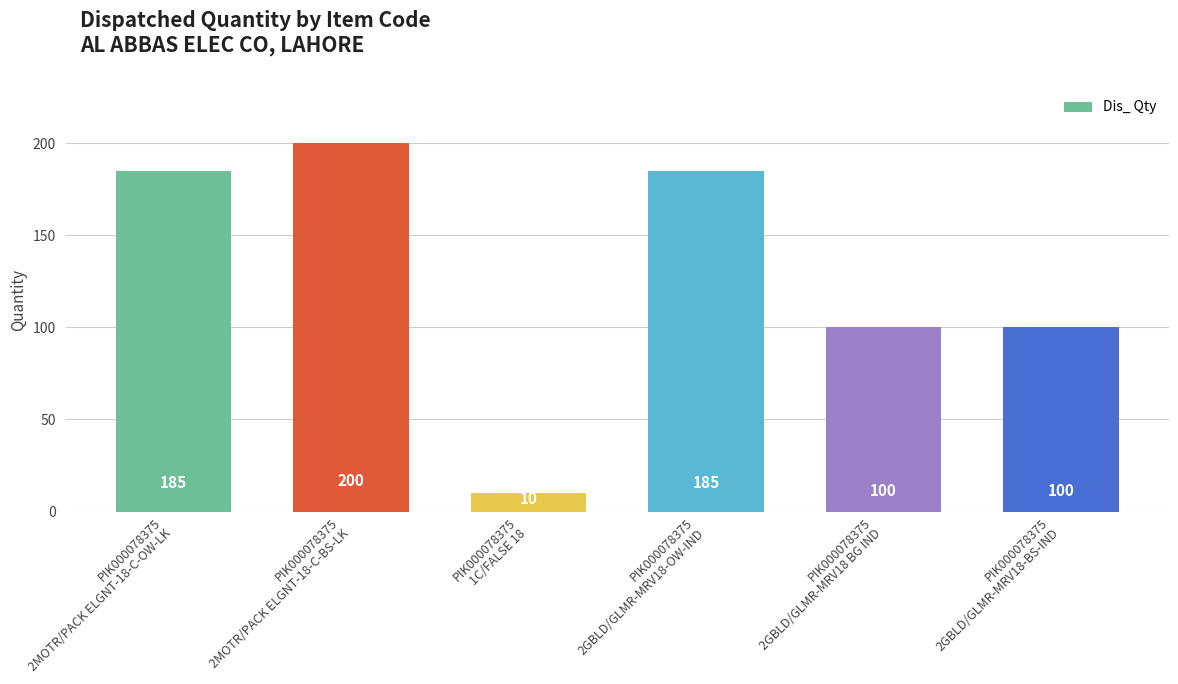

What is the change in value from PIK000078375
1C/FALSE 18 to PIK000078375
2GBLD/GLMR-MRV18 BG IND?

+90